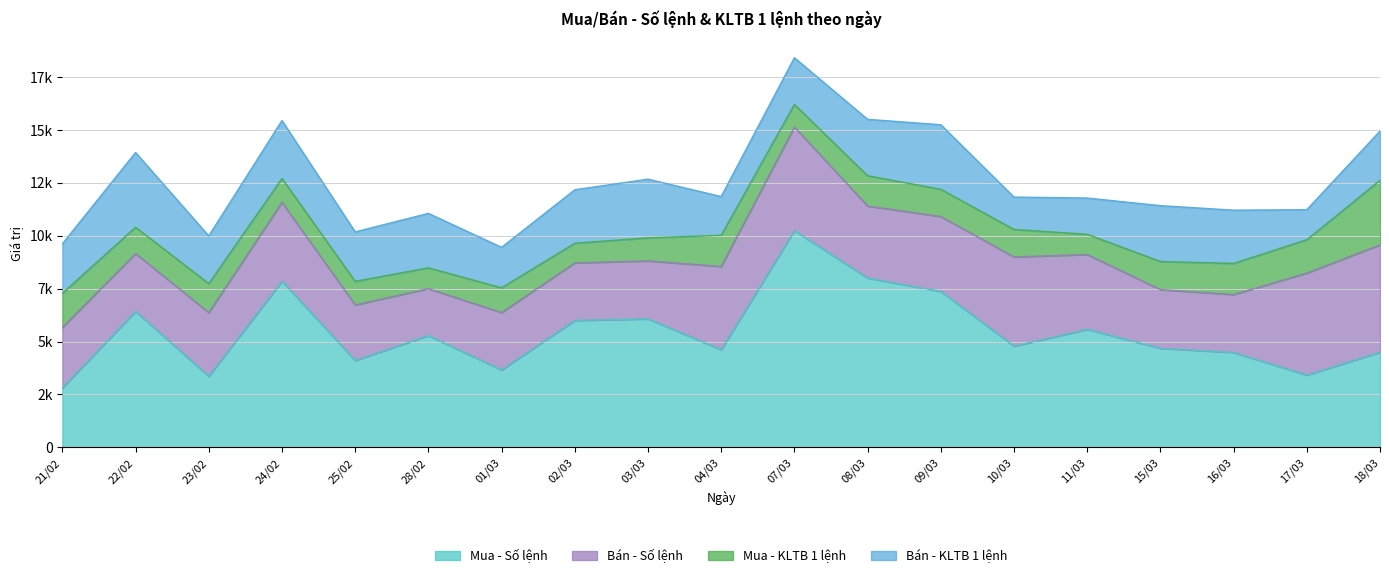

What is the sum of all Mua - KLTB 1 lệnh values?

25534